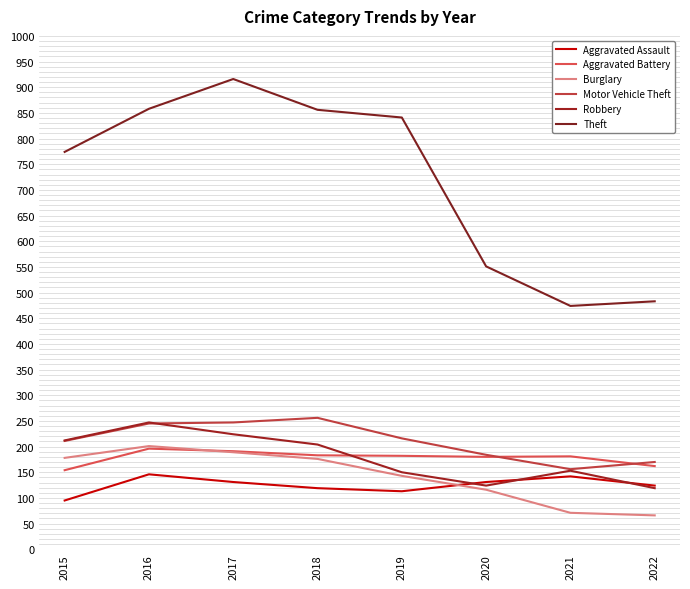

What is the sum of the Motor Vehicle Theft values at 2020 and 2019?

400